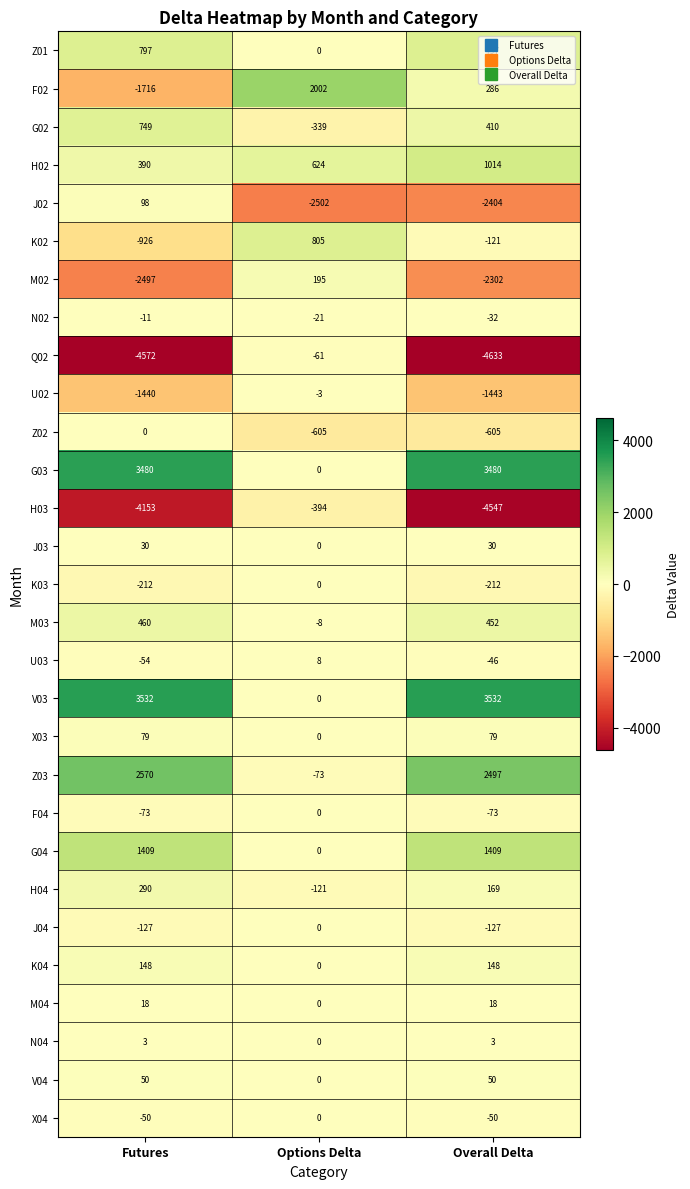

How many categories are shown in the chart?

3